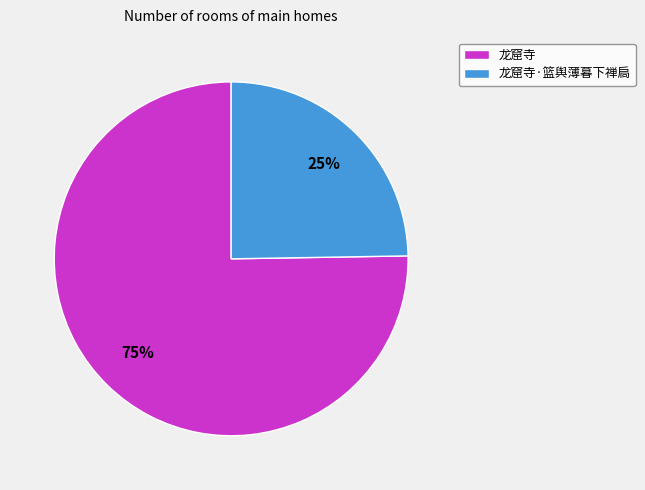

To the nearest percent, what portion does 龙窟寺·篮舆薄暮下禅扃 represent?

25%